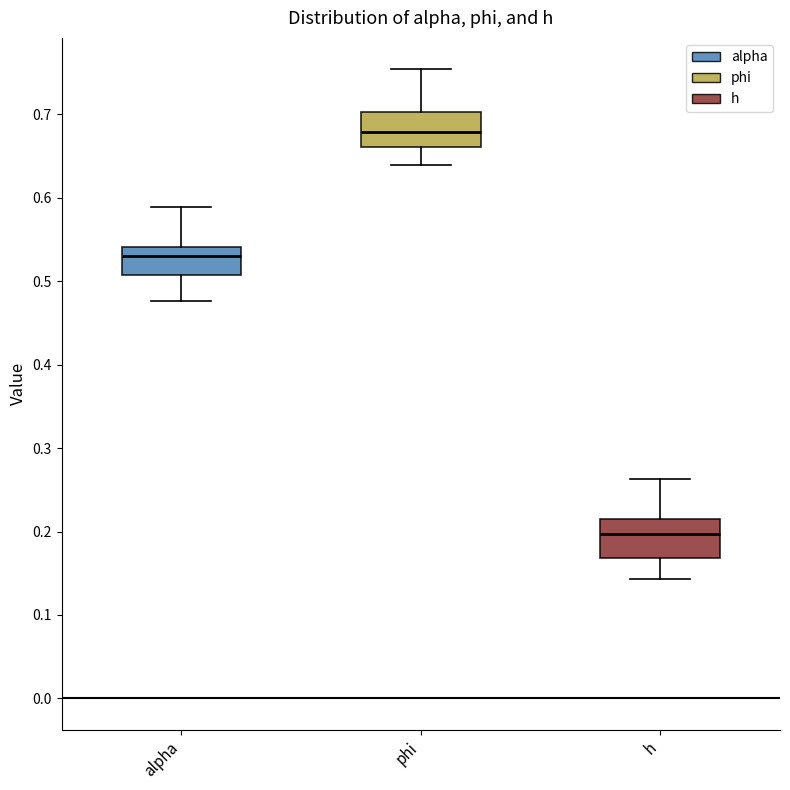

Where does the lower whisker of the box for h end on the y-axis? The values are not printed on the chart, so give them approximately, as read against the axis.

0.14